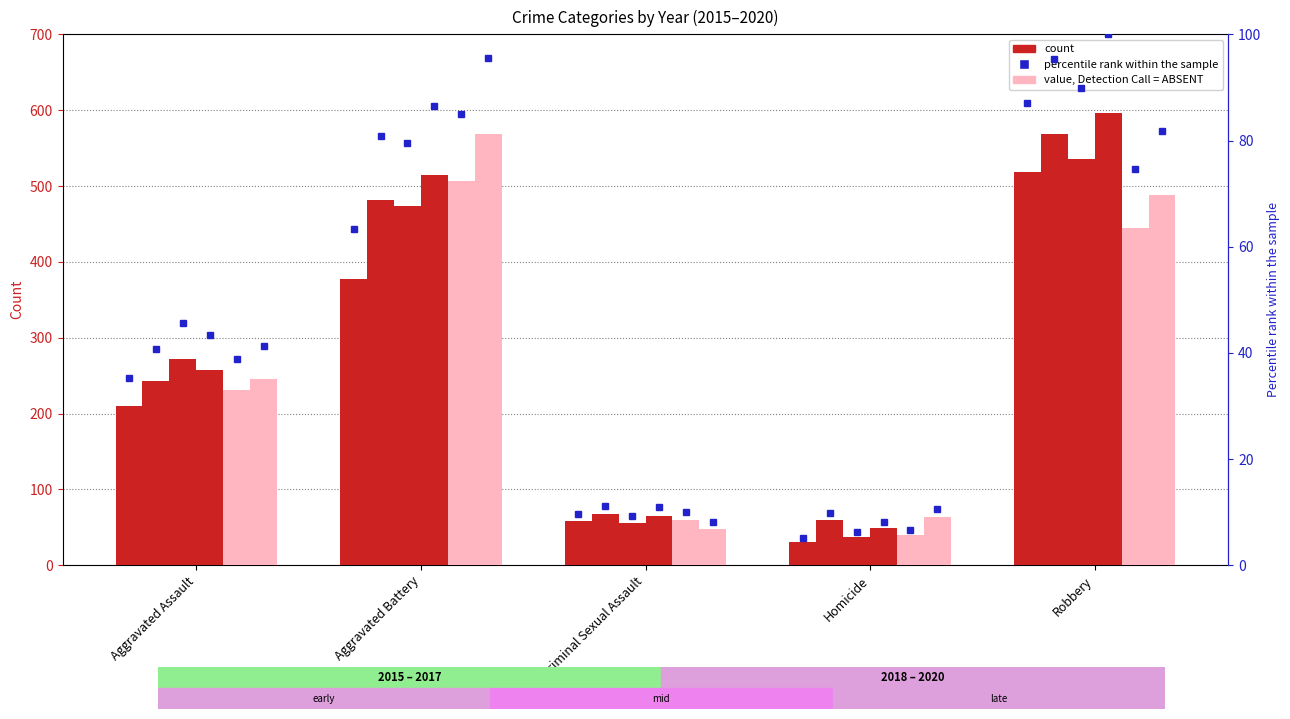

List the labels in order of value, largest first.

Robbery, Aggravated Battery, Aggravated Assault, Criminal Sexual Assault, Homicide